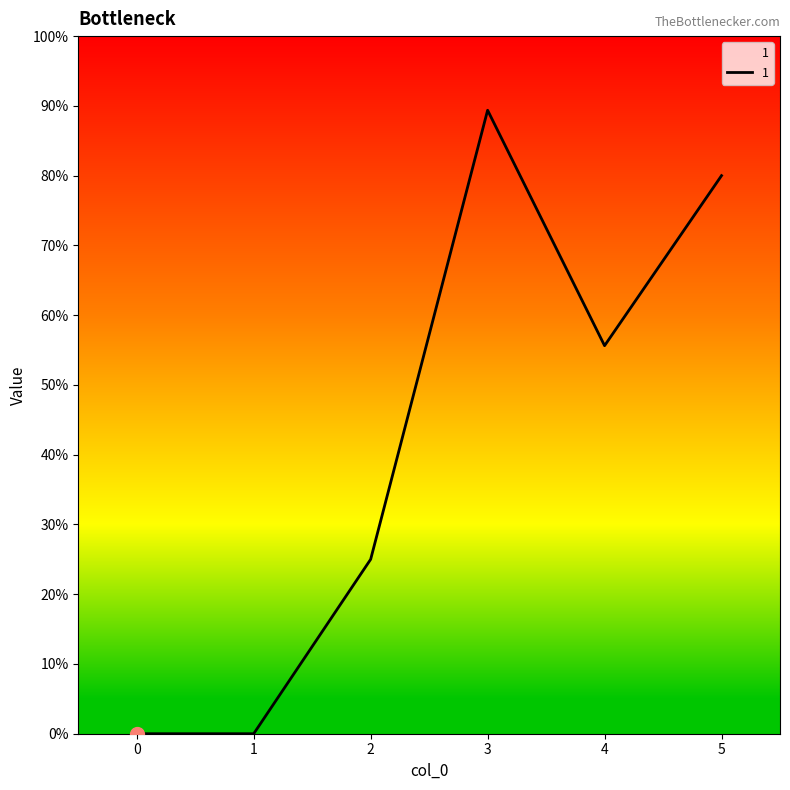

Does the chart display data point markers on the line(s)?

No